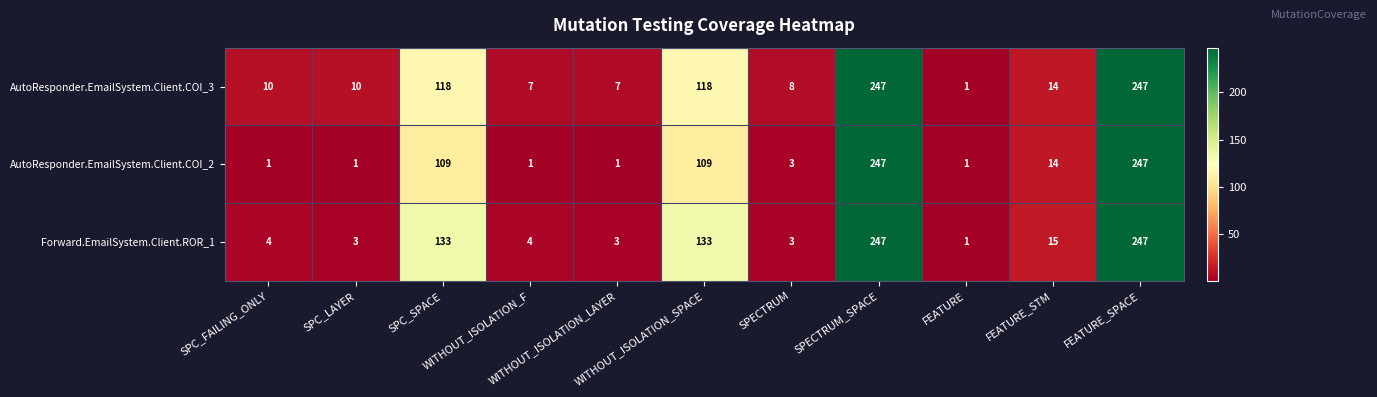

What is the maximum value shown in the chart?

247